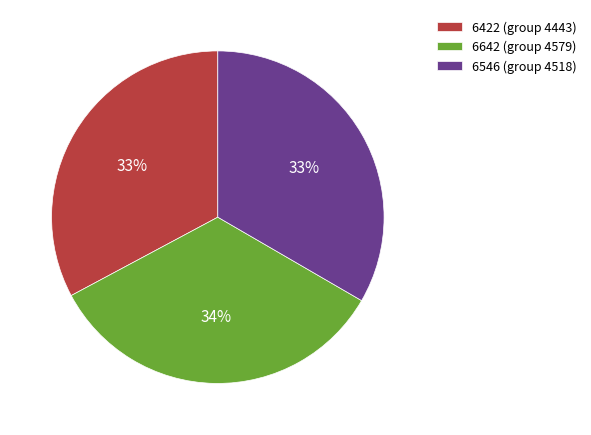

To the nearest percent, what is the combined percentage of 6642 and 6422?

67%